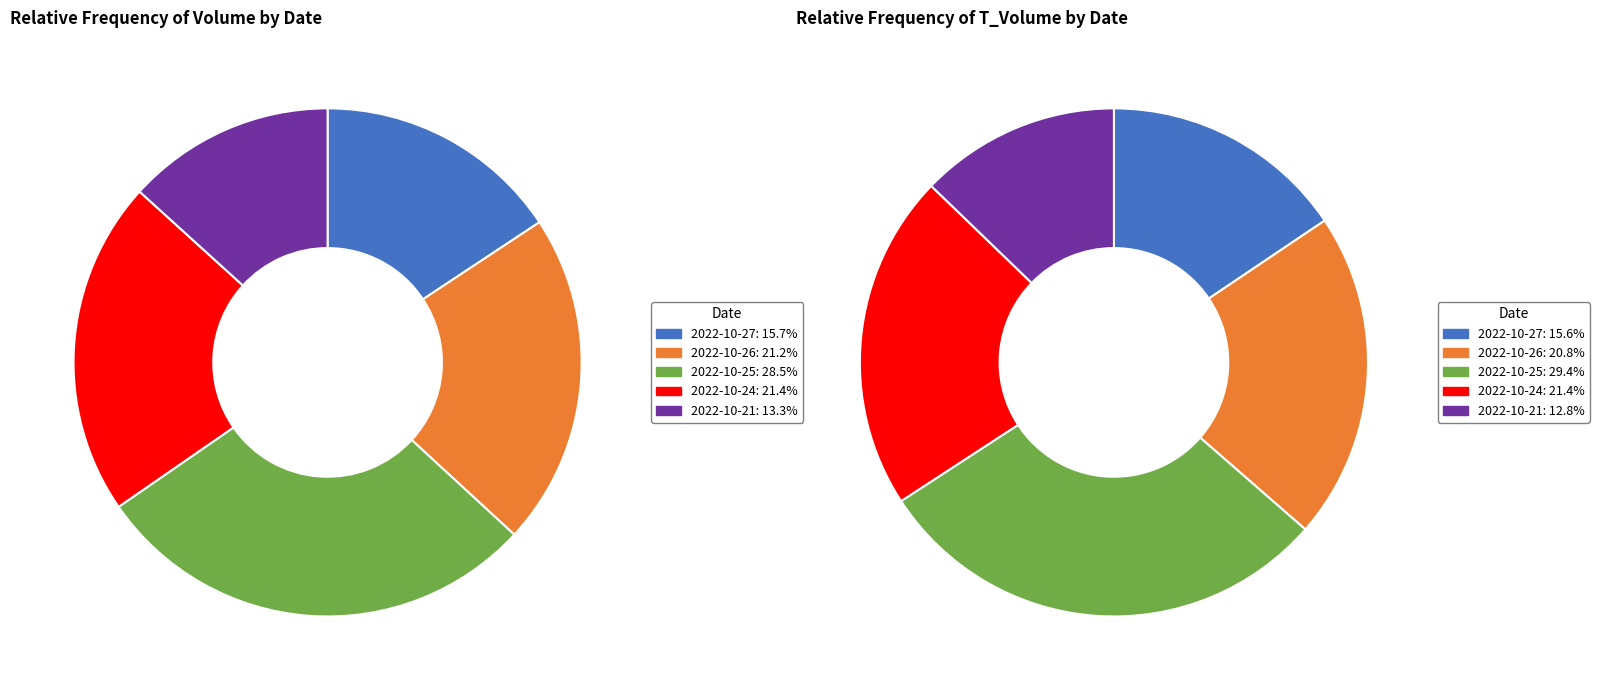

To the nearest percent, what is the average slice percentage?

20%